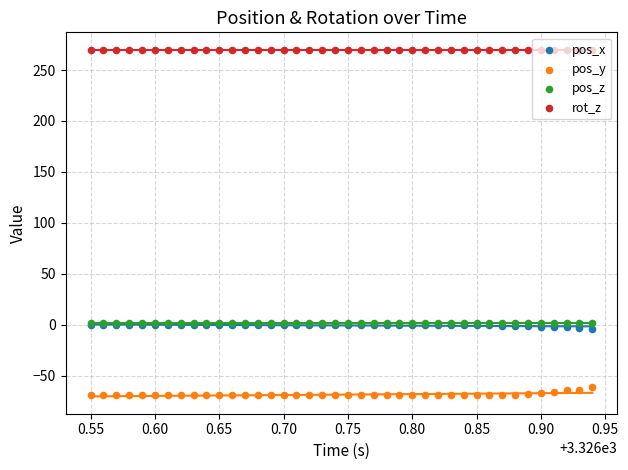

Is the value of pos_y at 28 greater than the value of pos_z at 18?

No